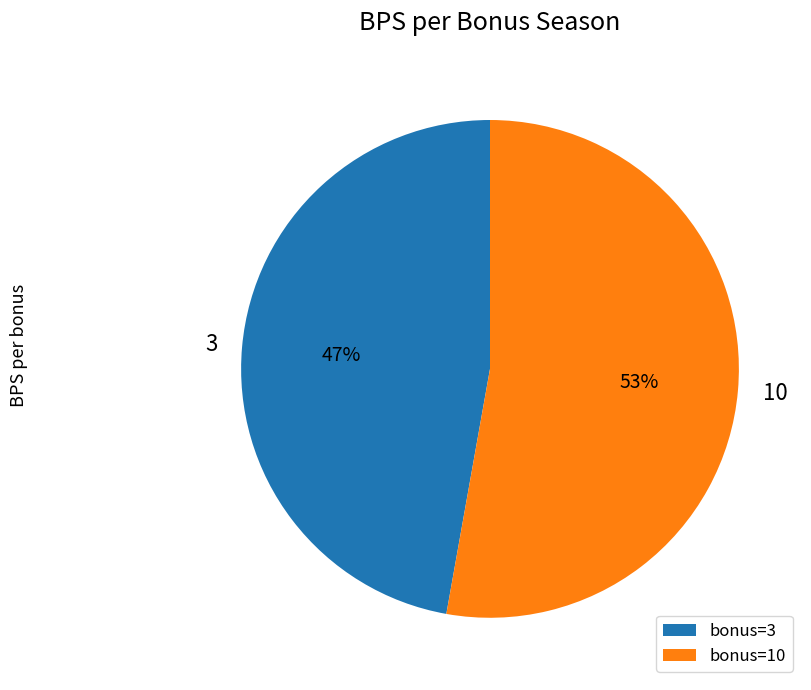

Is it true that bonus=10 is 53% of the pie?

True